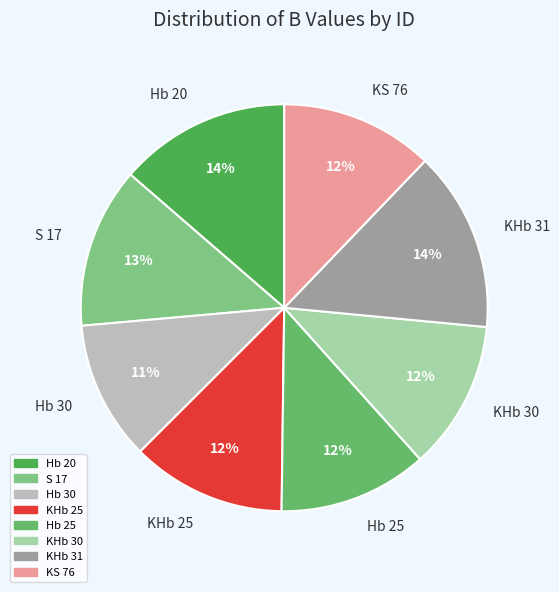

To the nearest percent, what is the average slice percentage?

12%